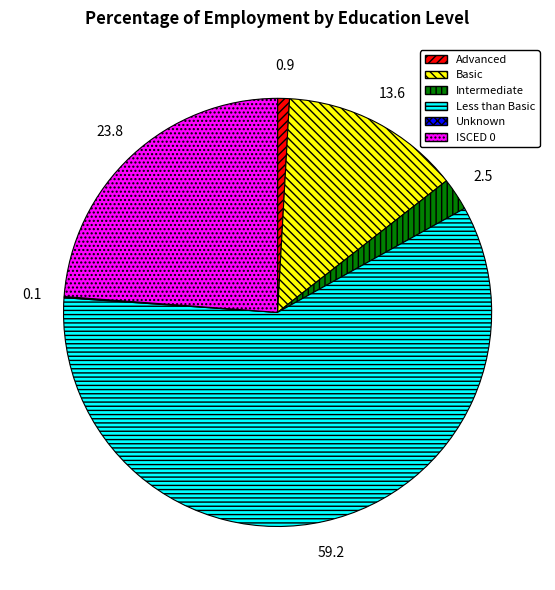

What is the largest slice in the pie chart?

Less than Basic